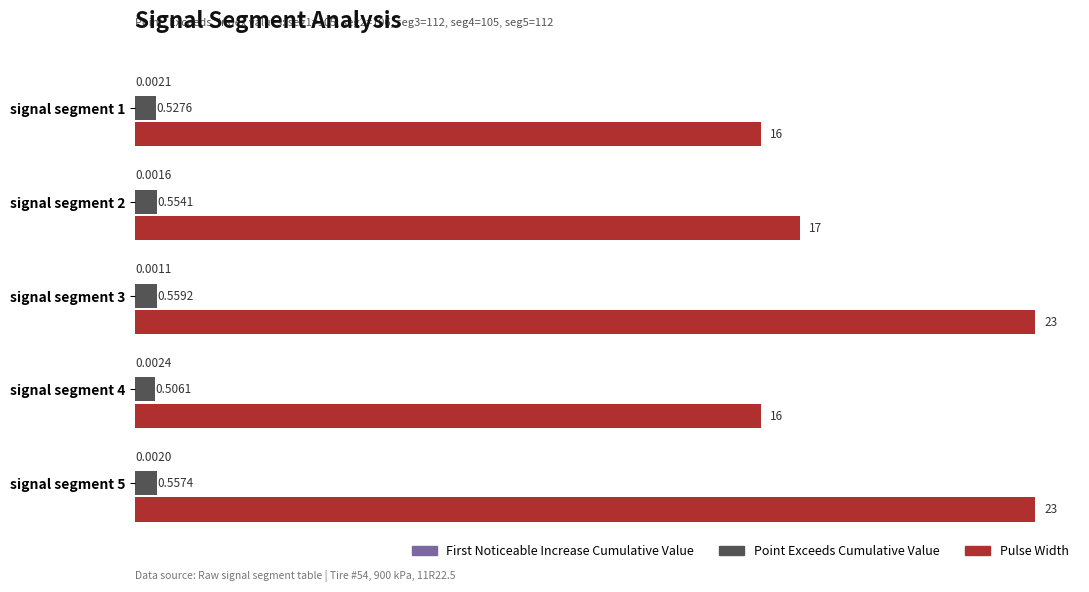

At which category is the sum across all series the highest?

signal segment 3